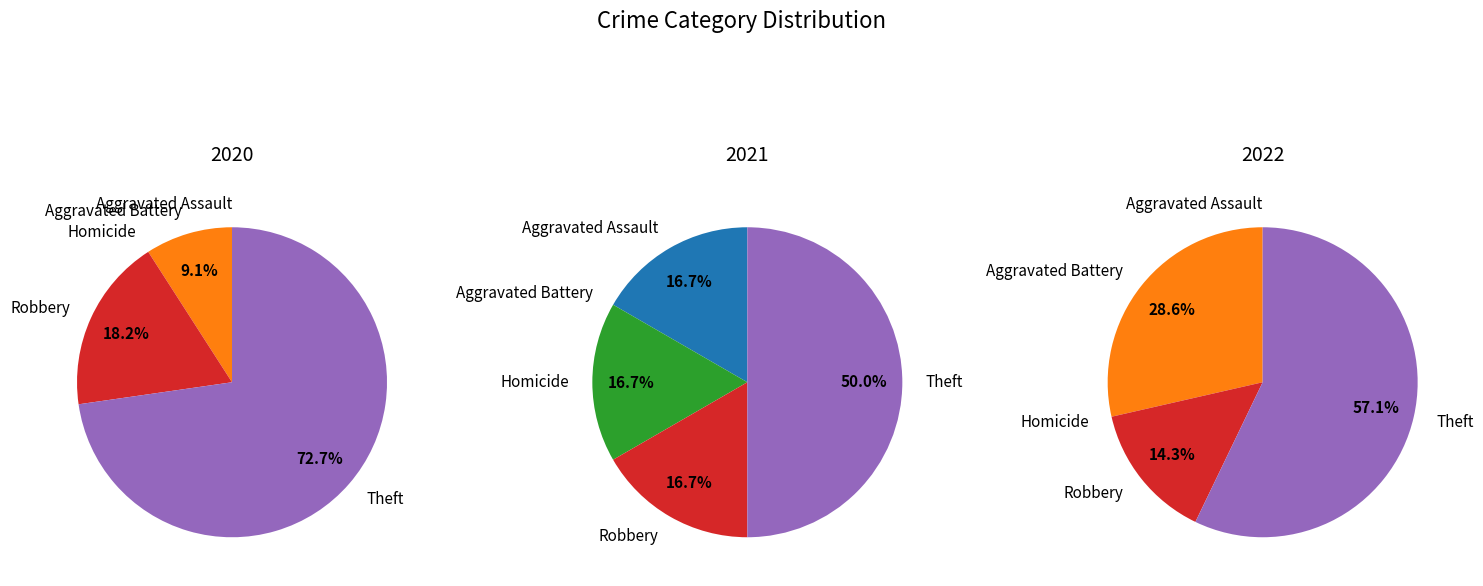

Which category has the smallest portion of the pie?

Homicide